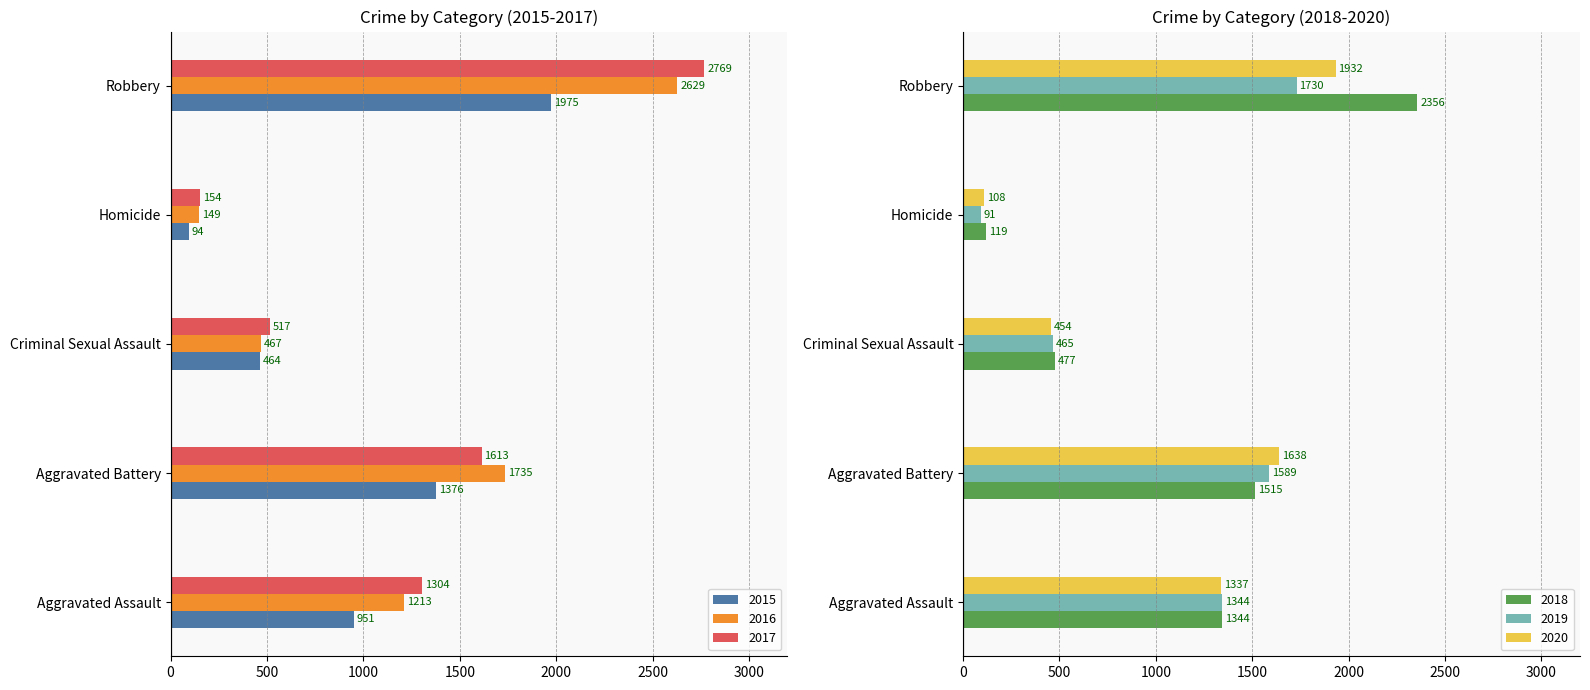

Are the bars grouped side by side (vs. stacked)?

Yes